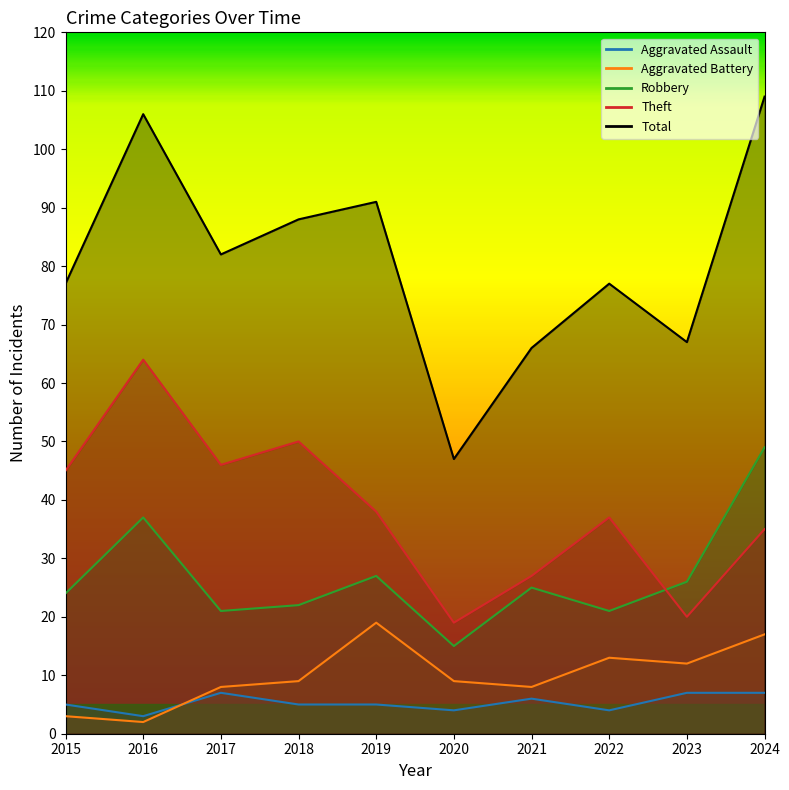

Between 2020 and 2017, which is larger?

2017